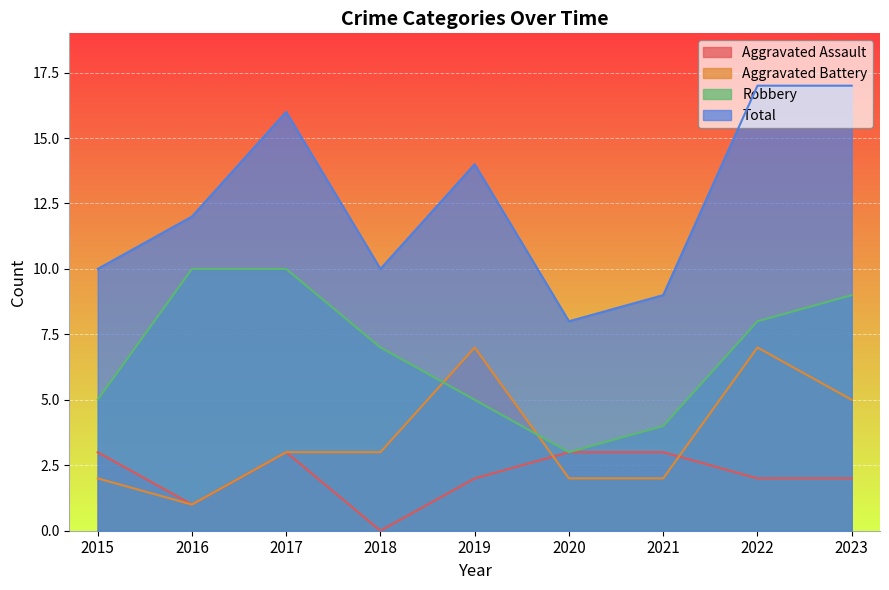

What is the average value of the Aggravated Battery series?

4